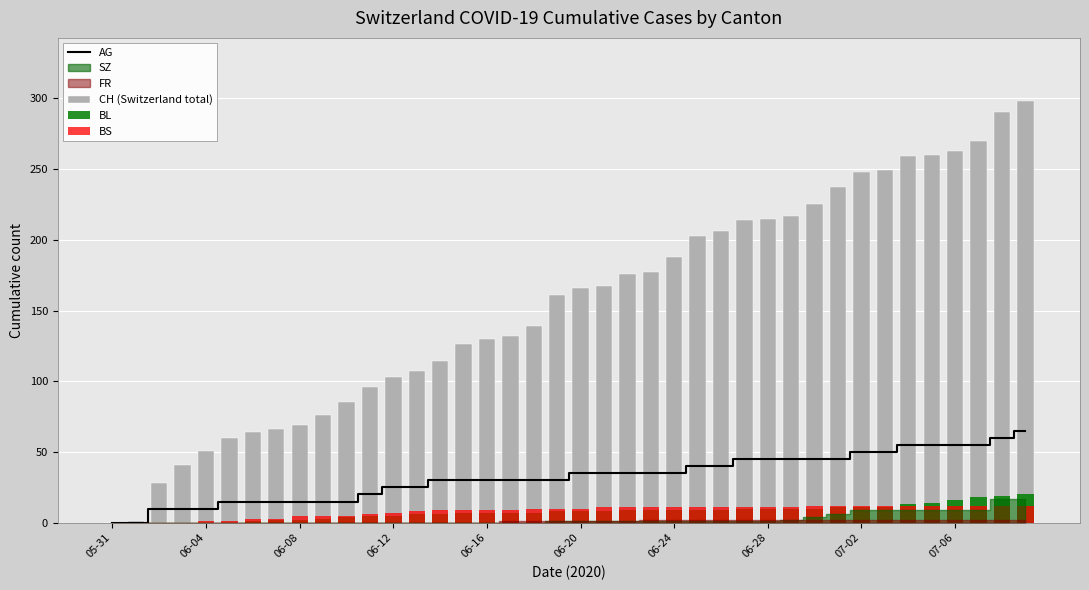

What is the maximum value for AG?

65